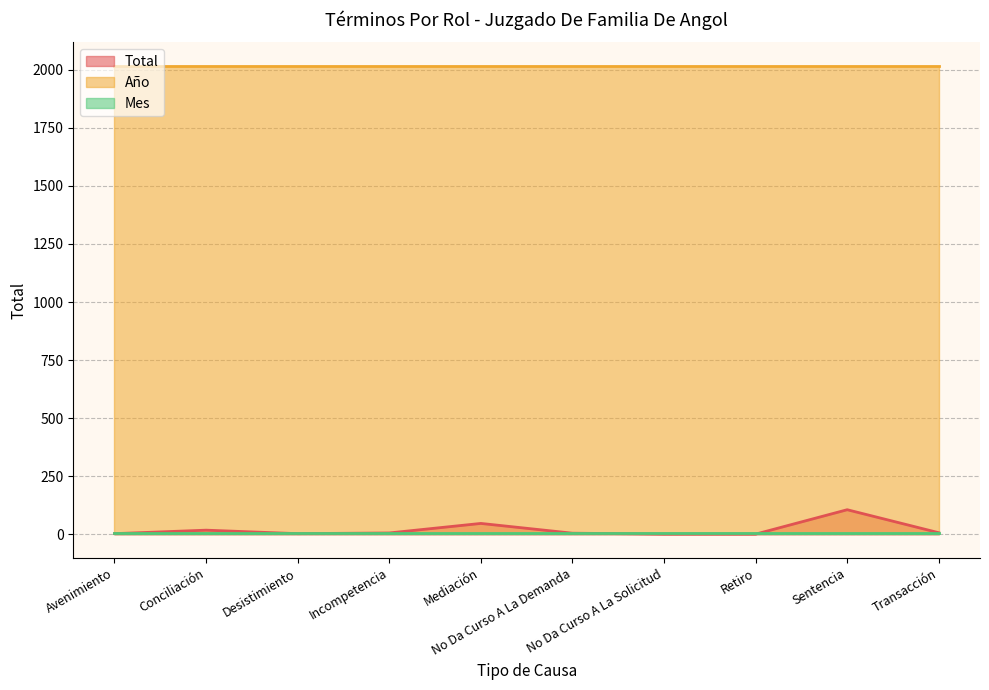

In Total, how many points are lower than both neighbors (excluding endpoints)?

1